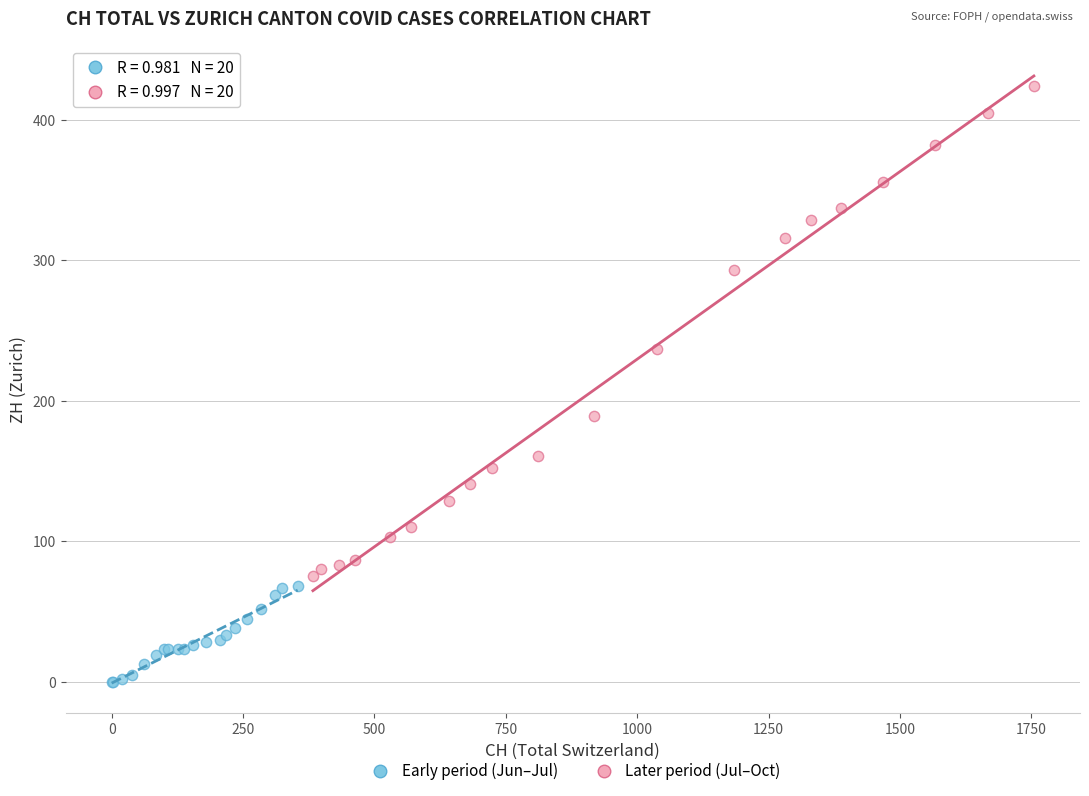

What are all the series names shown in the legend?

Early period (Jun–Jul), Later period (Jul–Oct)